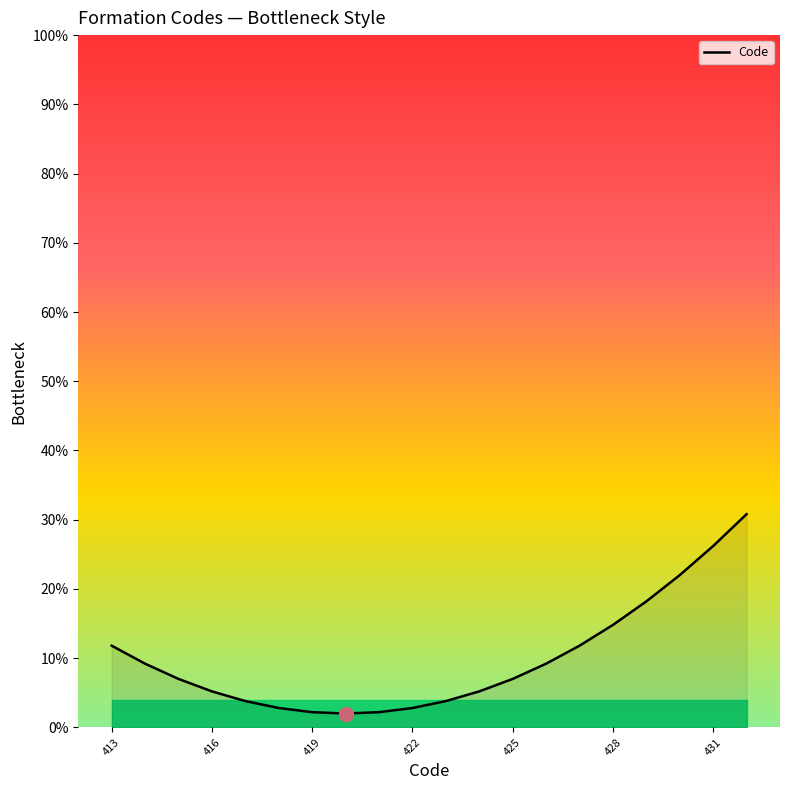

What is the sum of all values?

198.0